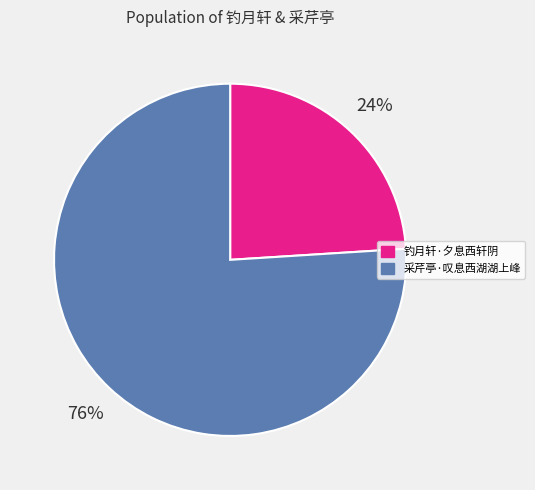

Between 钓月轩·夕息西轩阴 and 采芹亭·叹息西湖湖上峰, which is larger?

采芹亭·叹息西湖湖上峰